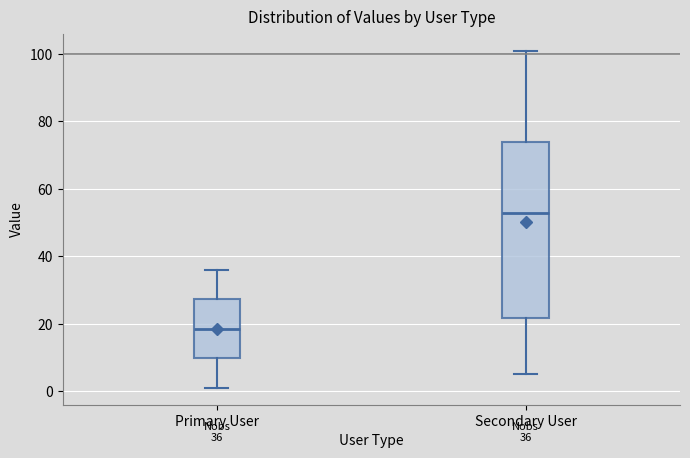

Which box is the tallest, from its lower edge to its upper edge?

Secondary User